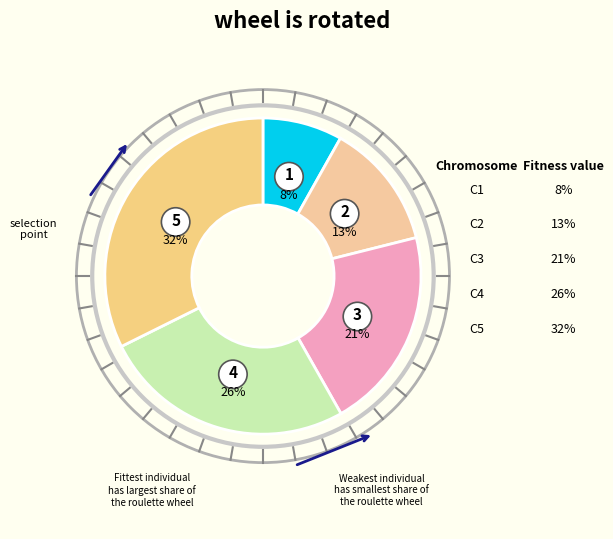

Is it true that HV 16A is 11% of the pie?

False